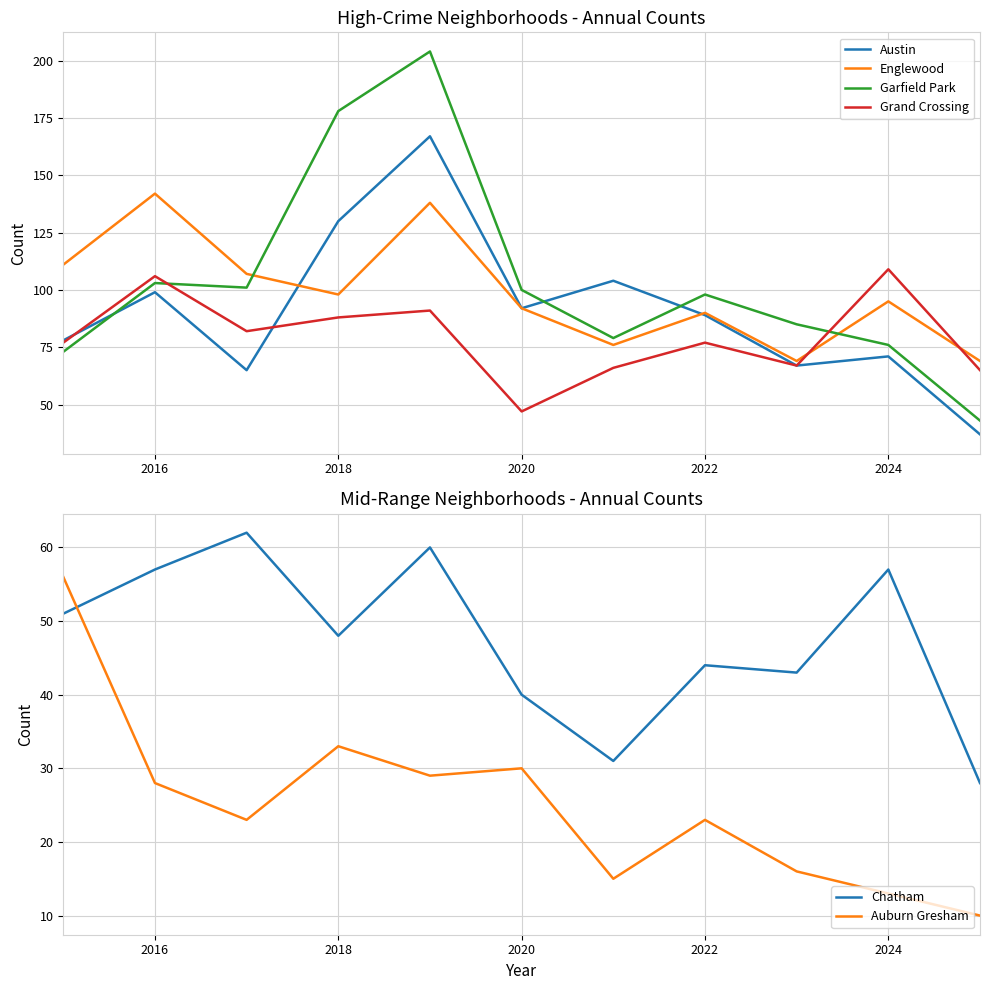

Reading left to right, what are all the values shown in this chart?

Austin: 78	99	65	130	167	92	104	89	67	71	37
Englewood: 111	142	107	98	138	92	76	90	69	95	69
Garfield Park: 73	103	101	178	204	100	79	98	85	76	43
Grand Crossing: 77	106	82	88	91	47	66	77	67	109	65
Chatham: 51	57	62	48	60	40	31	44	43	57	28
Auburn Gresham: 56	28	23	33	29	30	15	23	16	13	10